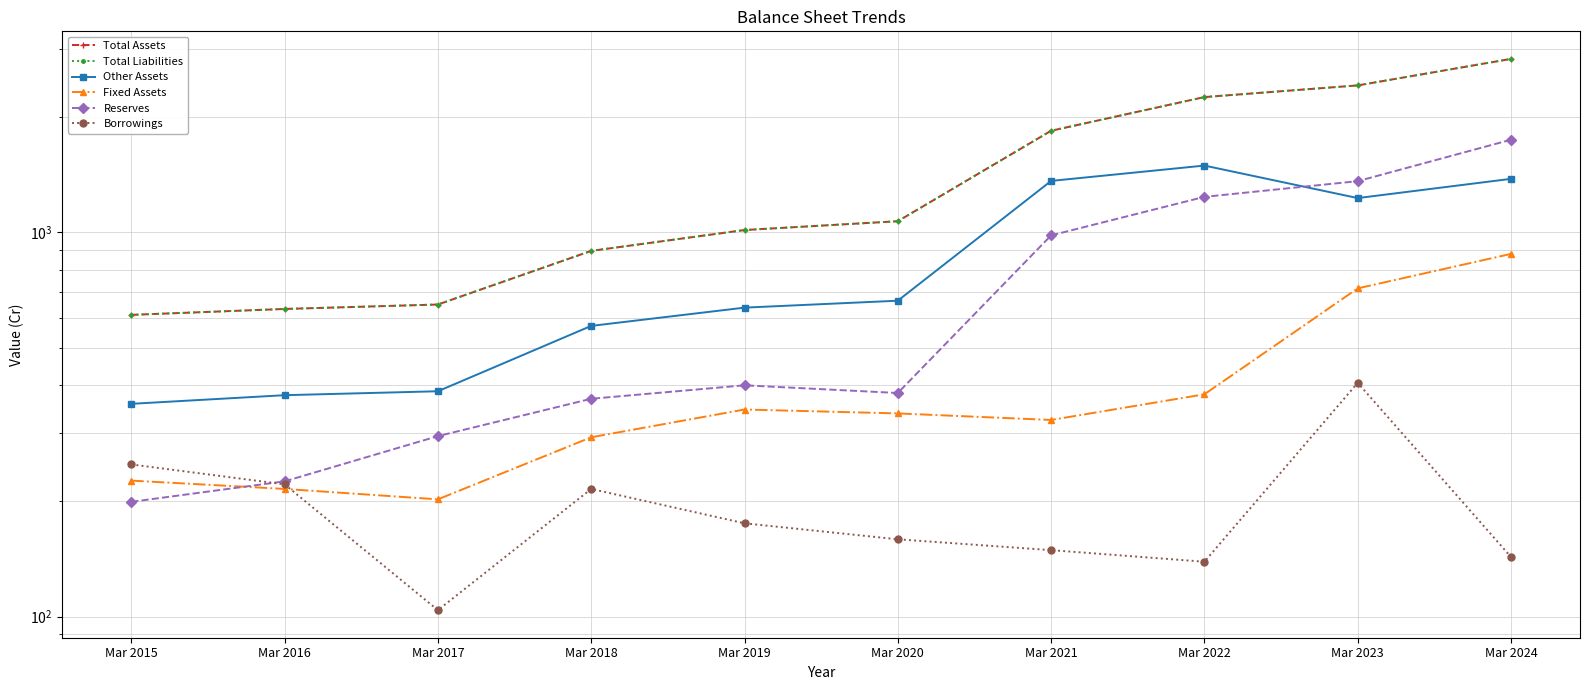

Where is the first local maximum for Borrowings?

Mar 2018